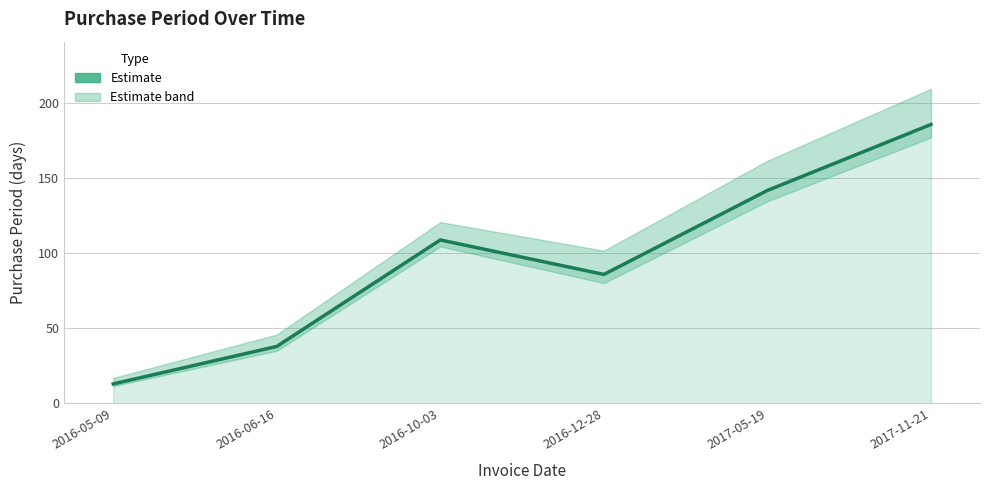

The chart shows a value of 18 at 2016-06-16. True or false?

False